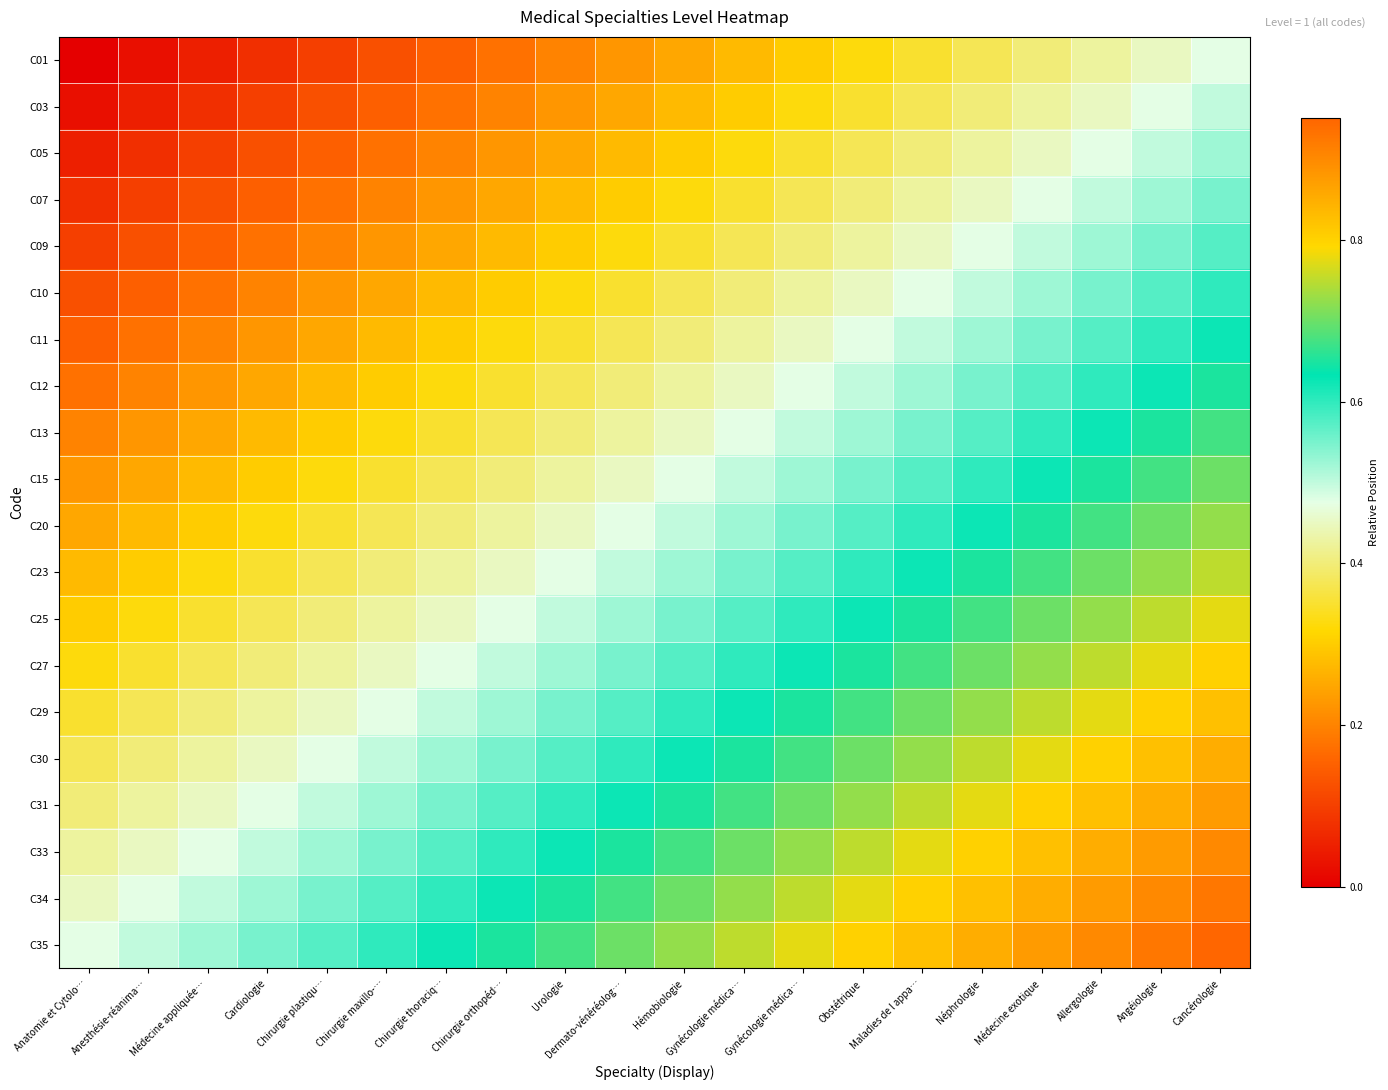

What is the difference between the highest and lowest values at Anesthésie-réanima…?

0.5